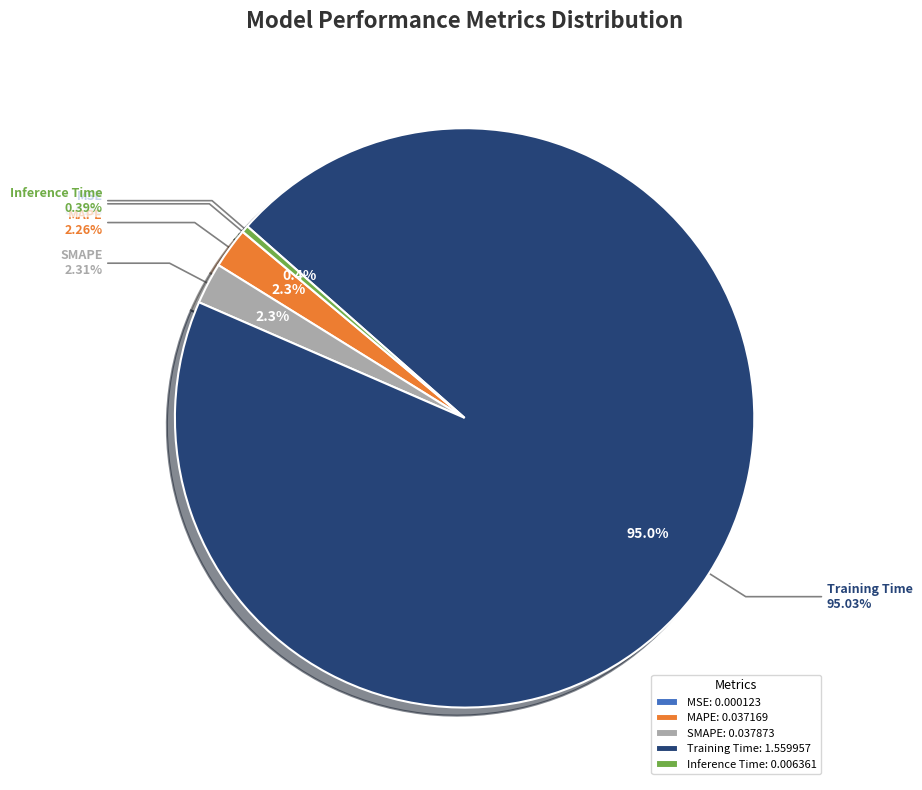

How many slices are in this pie chart?

5